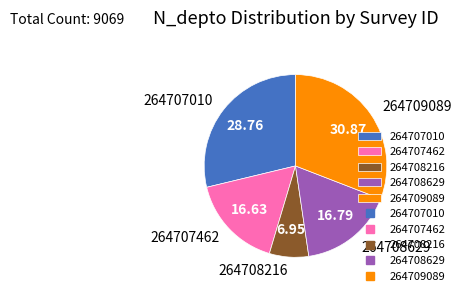

Between 264708216 and 264709089, which is larger?

264709089